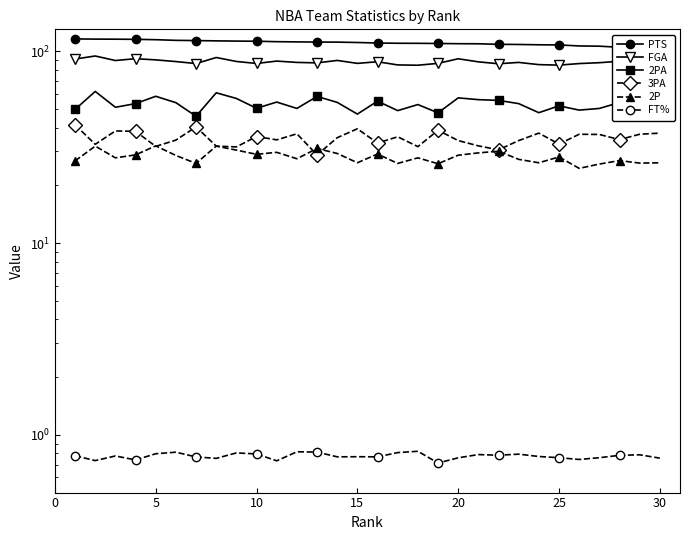

What is the greatest value displayed?

115.9